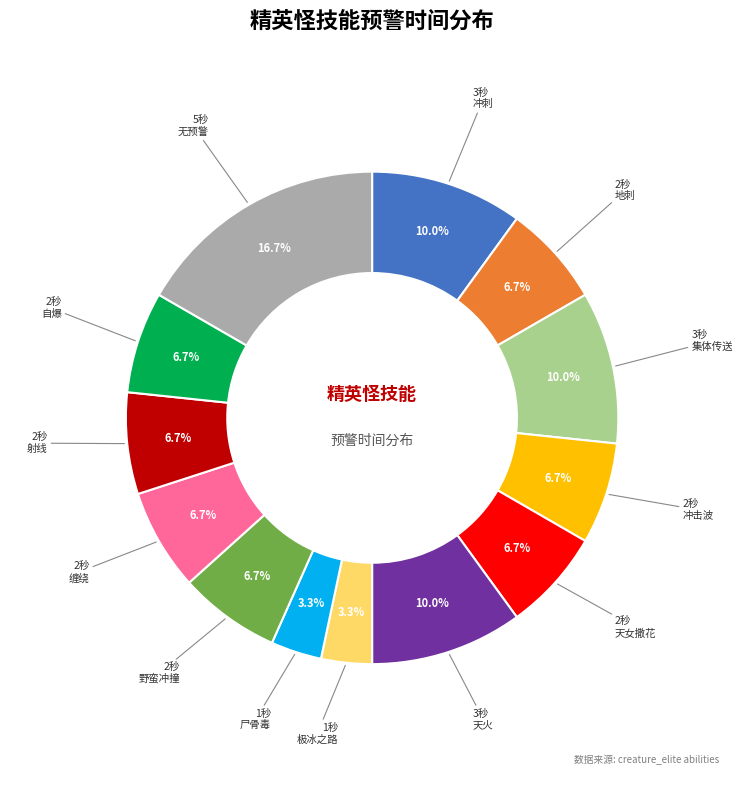

Count the number of slices in the pie.

13